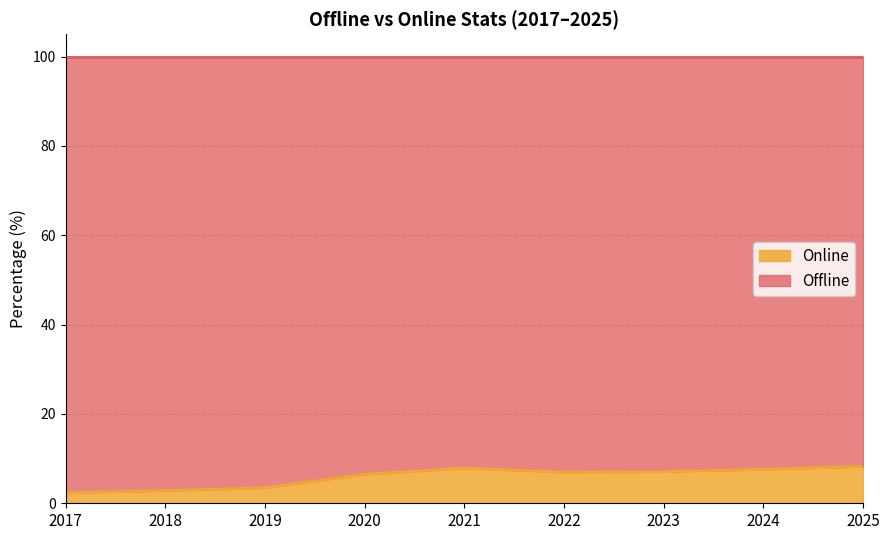

Between 2022 and 2024, which is larger?

2024